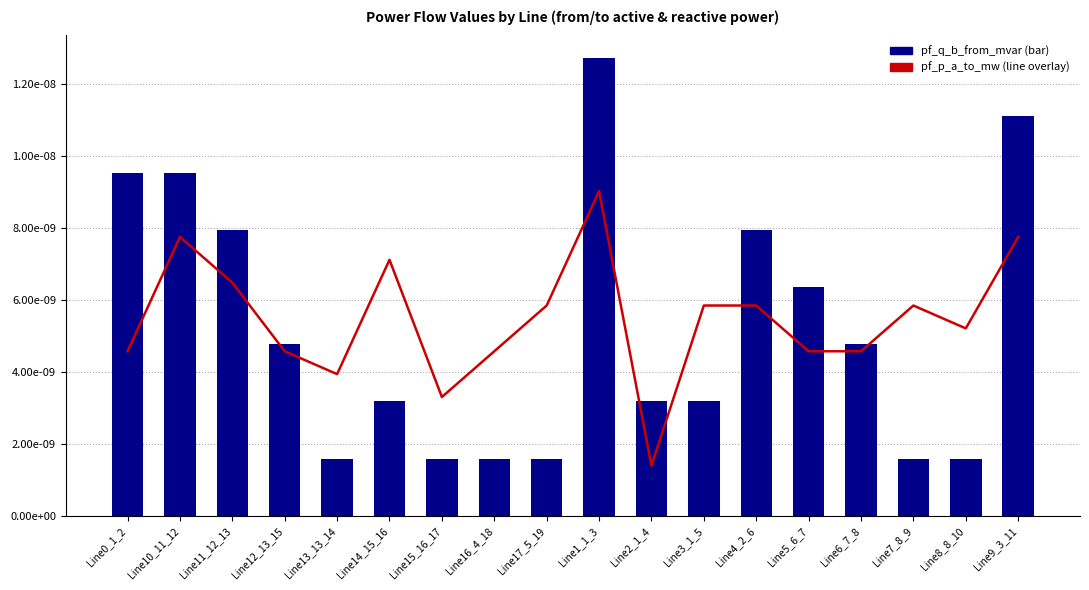

Between Line3_1_5 and Line9_3_11, which is larger?

Line9_3_11